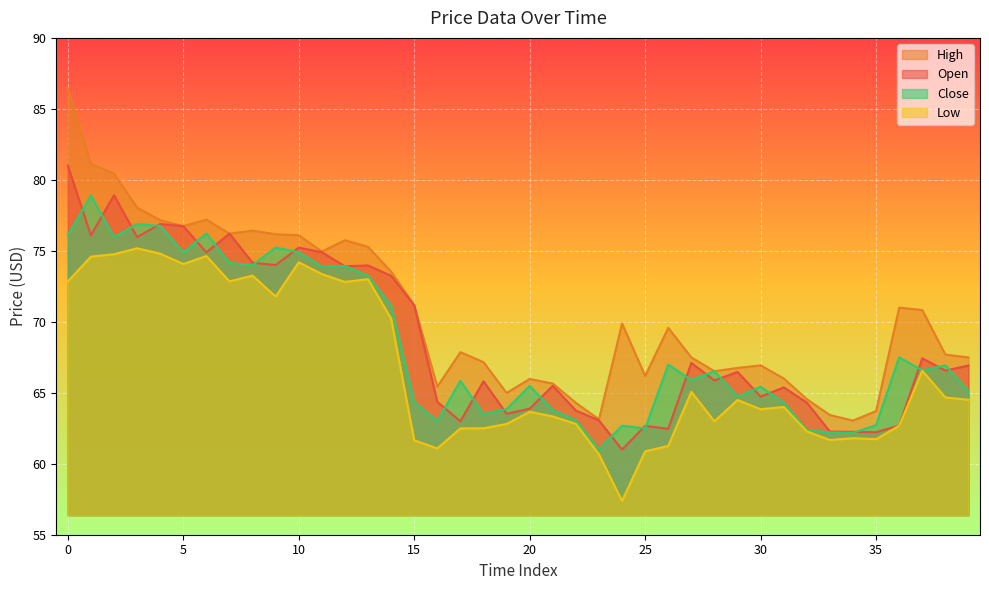

What is the difference between the Low values at 20 and 11?

9.7